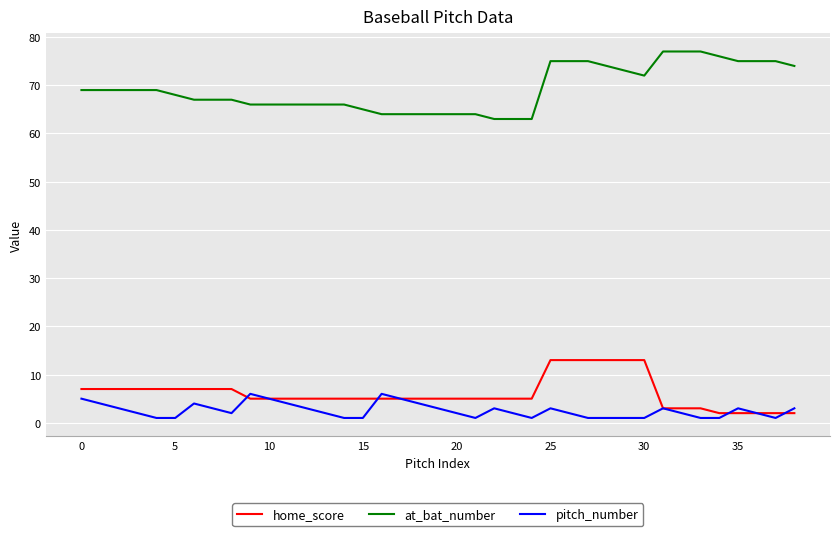

List the series in order of their peak value, highest first.

at_bat_number, home_score, pitch_number